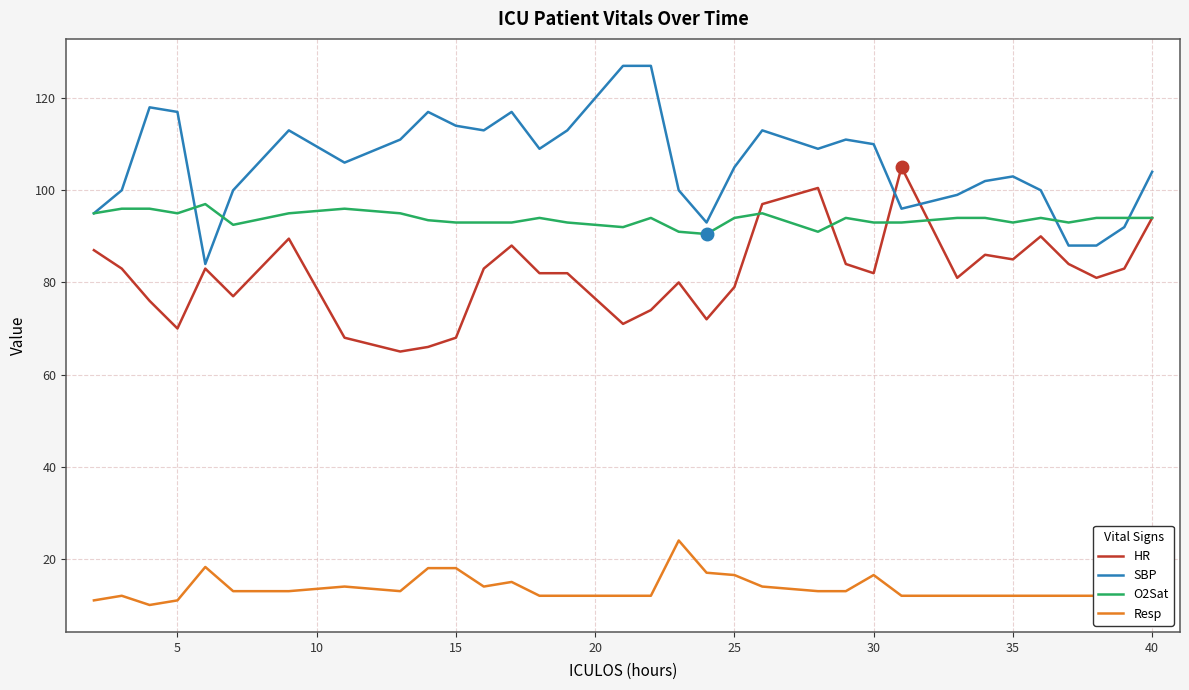

What is the highest value of the SBP series?

127.0